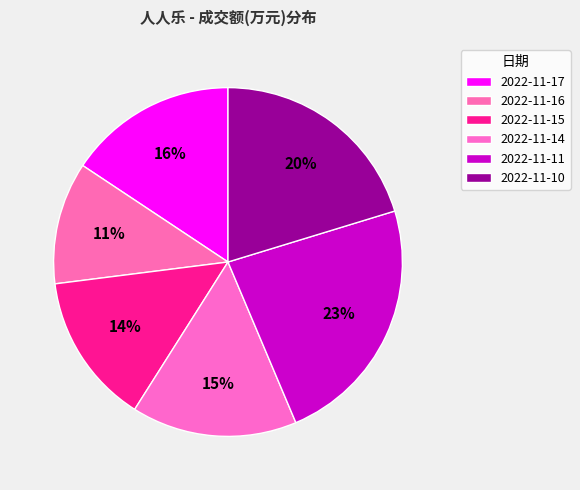

Count the number of slices in the pie.

6